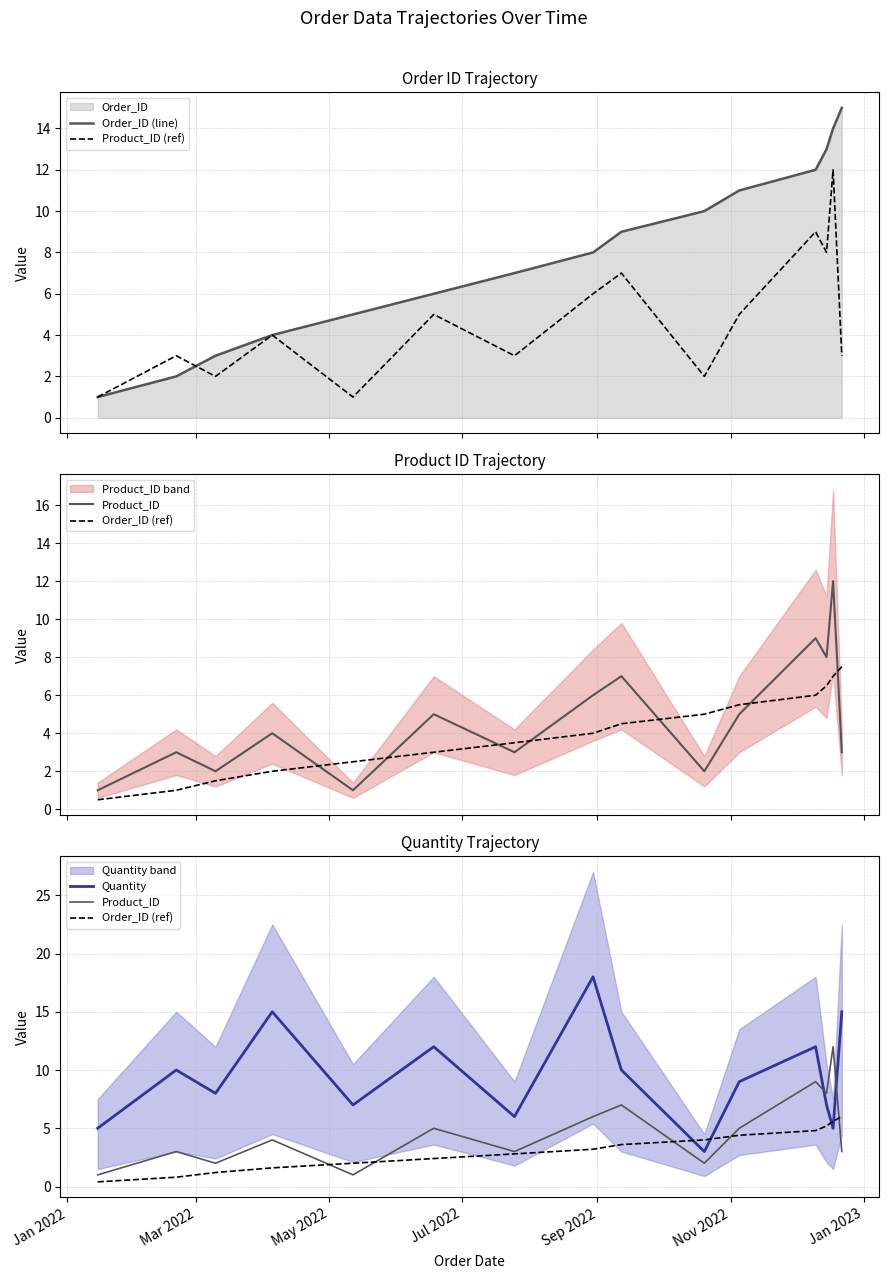

What is the lowest value of the Order_ID (line) series?

1